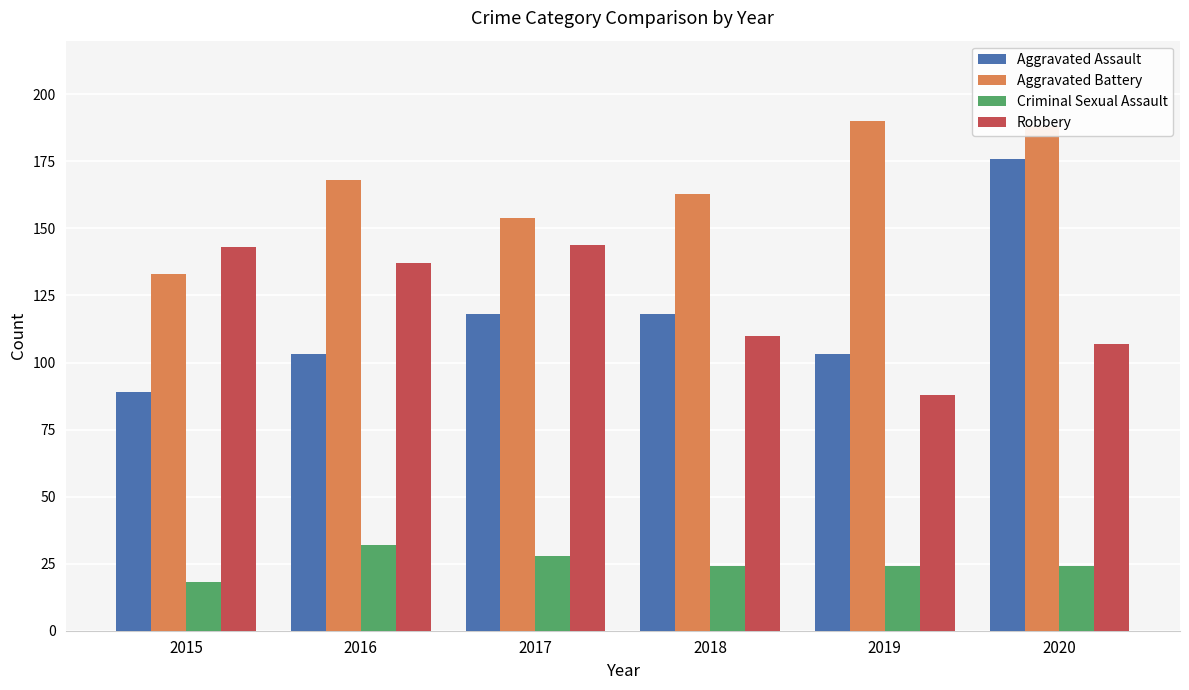

Which series has the largest total across all categories?

Aggravated Battery